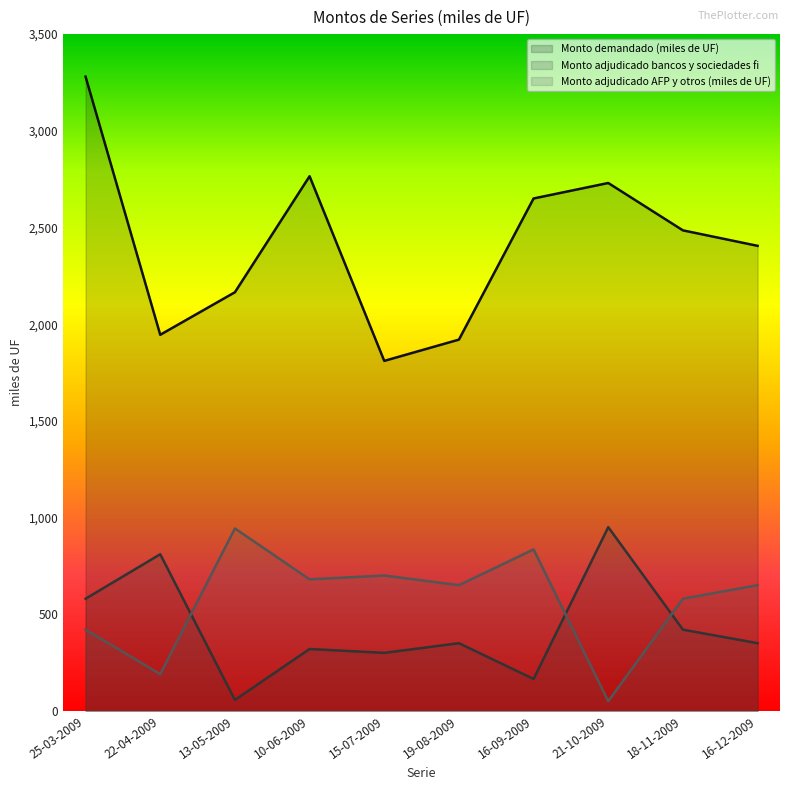

What is the average value of the Monto adjudicado bancos y sociedades fi series?

430.1